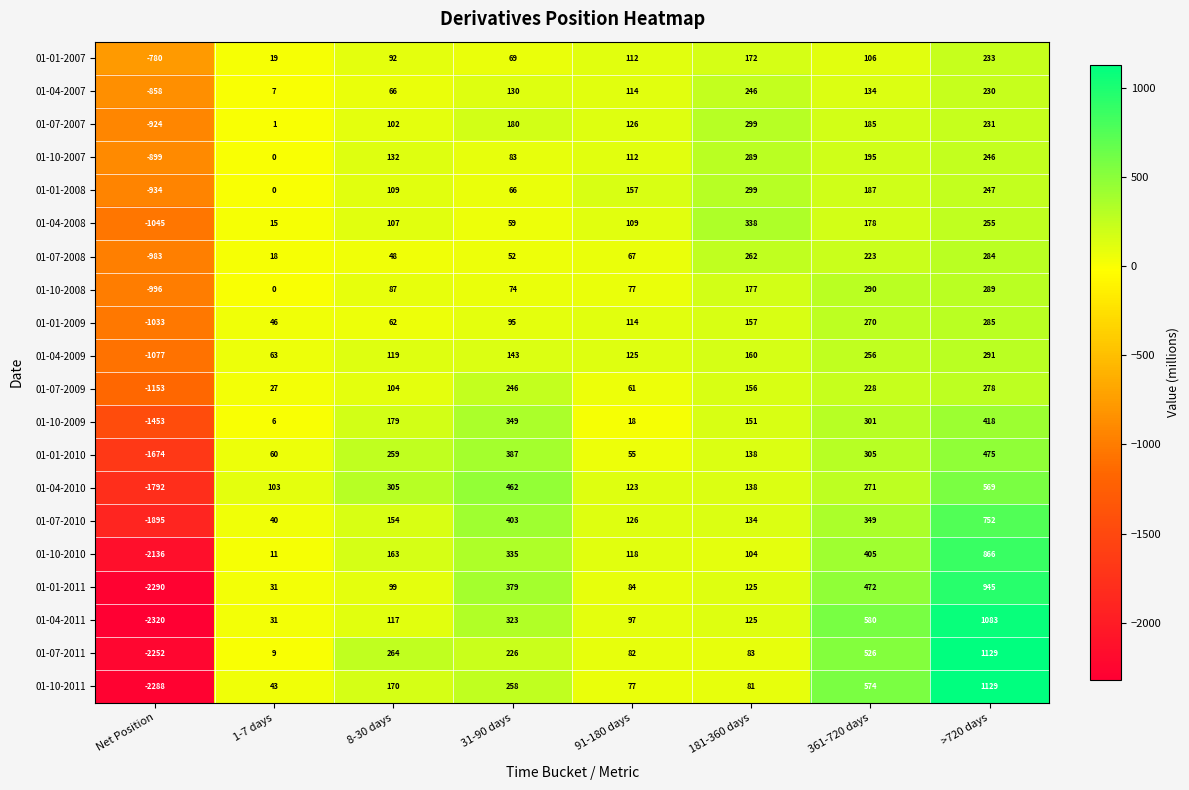

Is it true that 01-04-2011 equals 15 at 1-7 days?

False